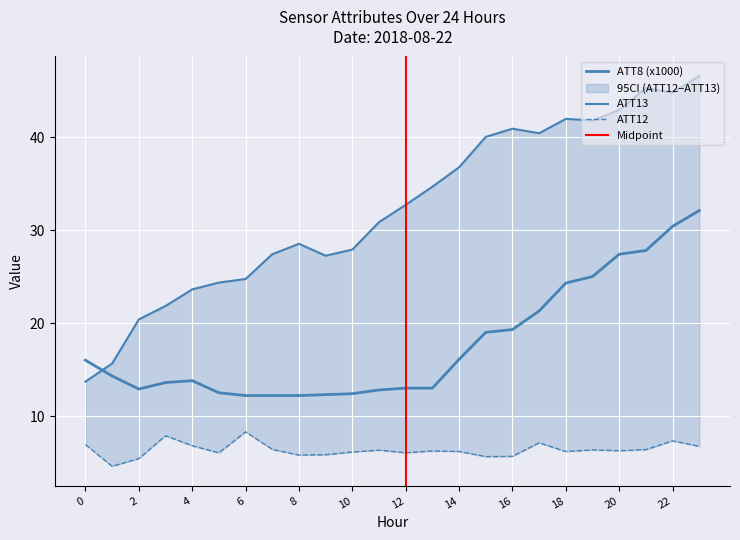

Is it true that ATT12 equals 4.6 at 4?

False